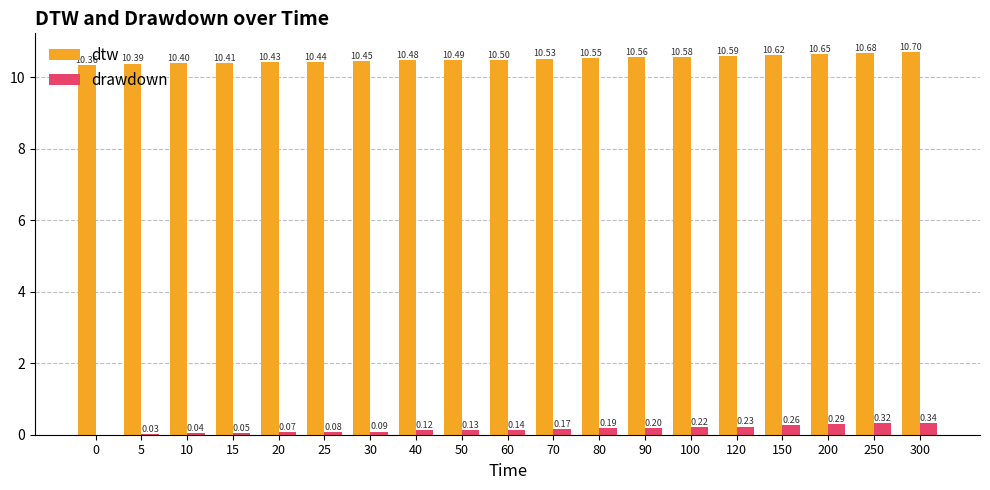

What is the sum of the dtw values at 150 and 0?

21.0